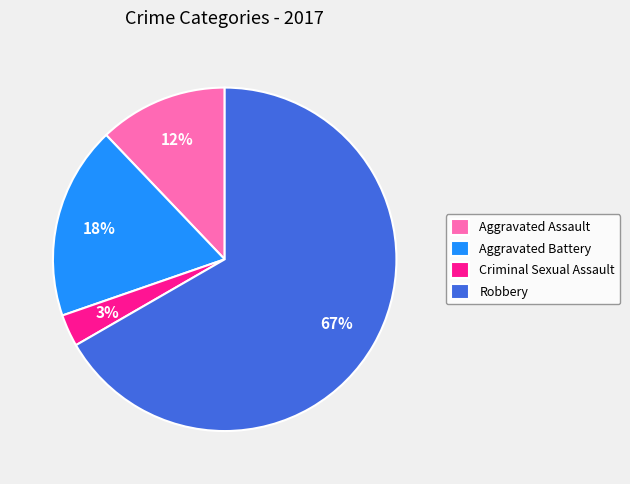

How many segments does this pie chart have?

4